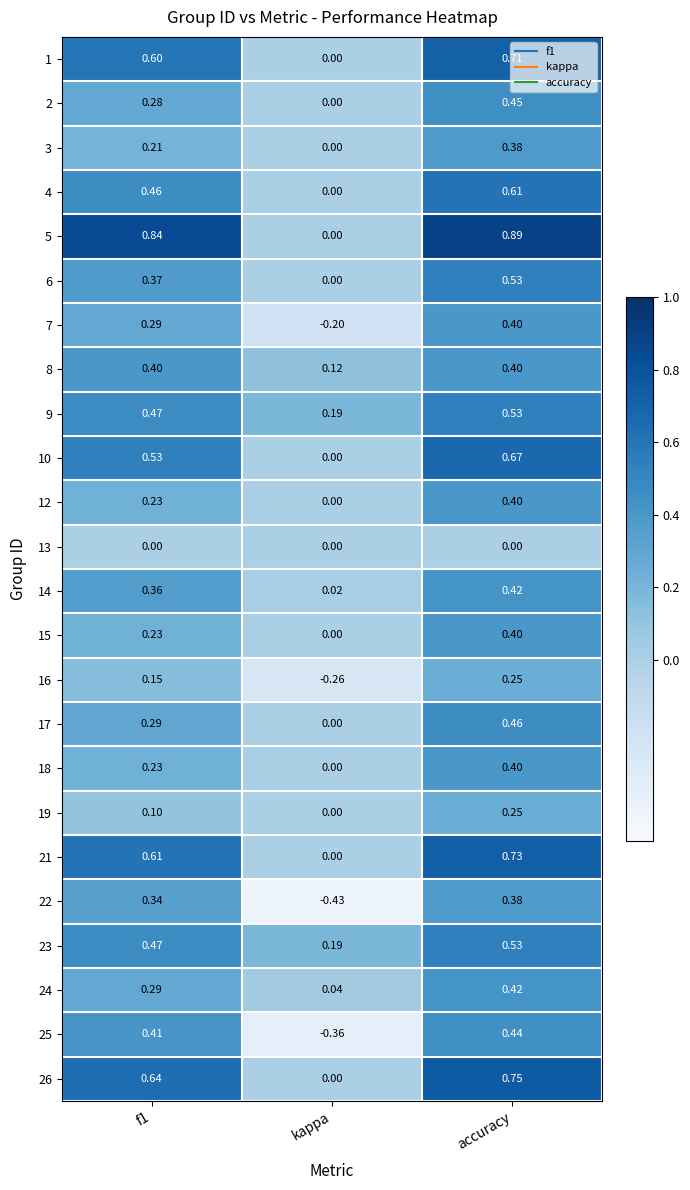

Is the value of 2 at f1 greater than the value of 13 at accuracy?

Yes